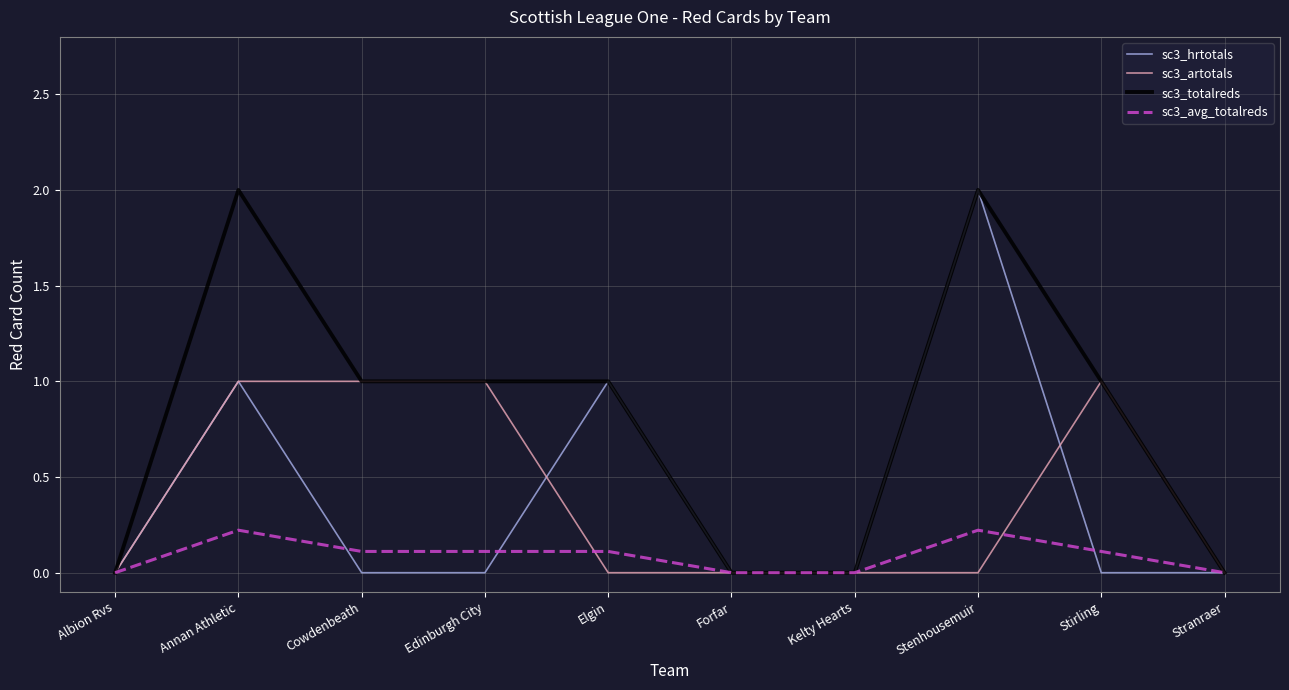

What position from the right is Stirling?

2